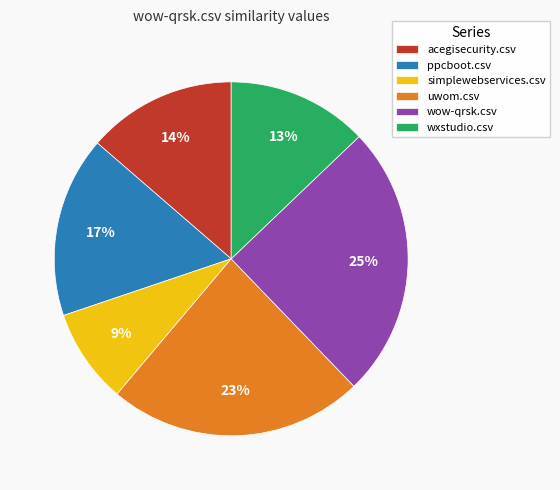

To the nearest percent, what portion does simplewebservices.csv represent?

9%